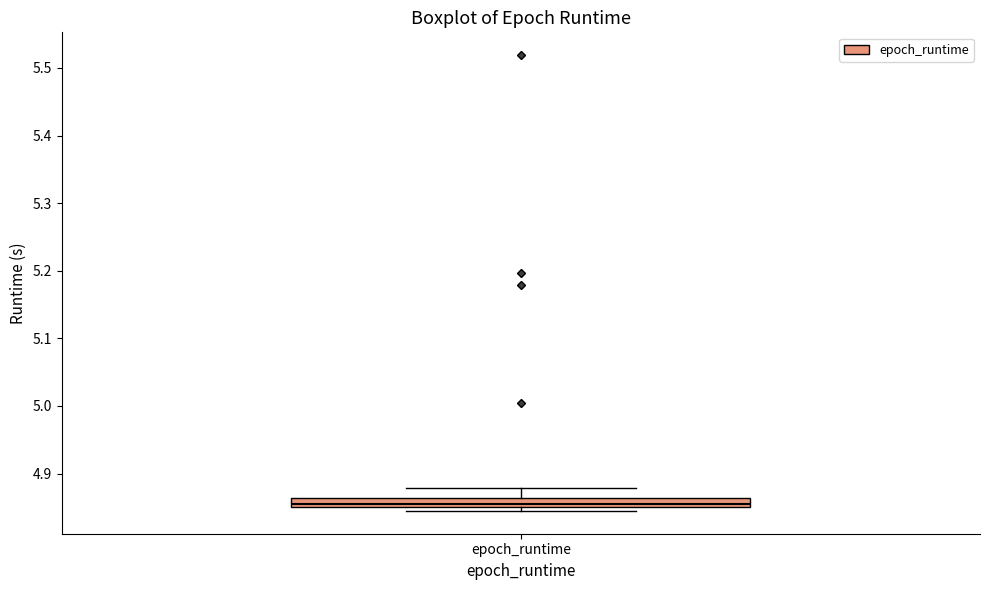

Where does the upper whisker of the box for epoch_runtime end on the y-axis? The values are not printed on the chart, so give them approximately, as read against the axis.

4.88